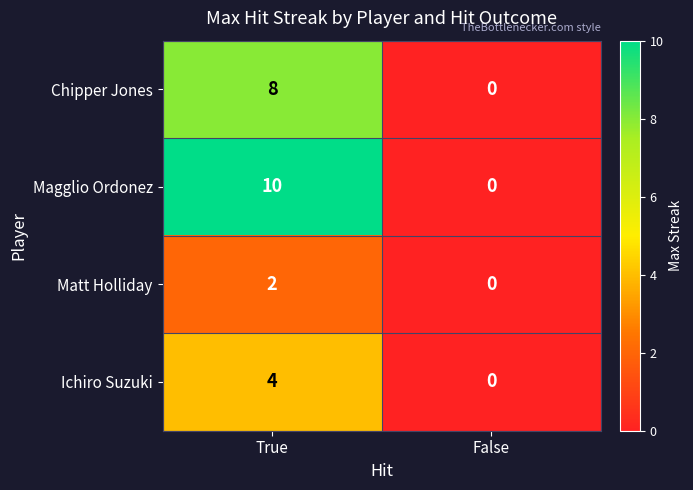

Which label corresponds to the largest value in the chart?

True